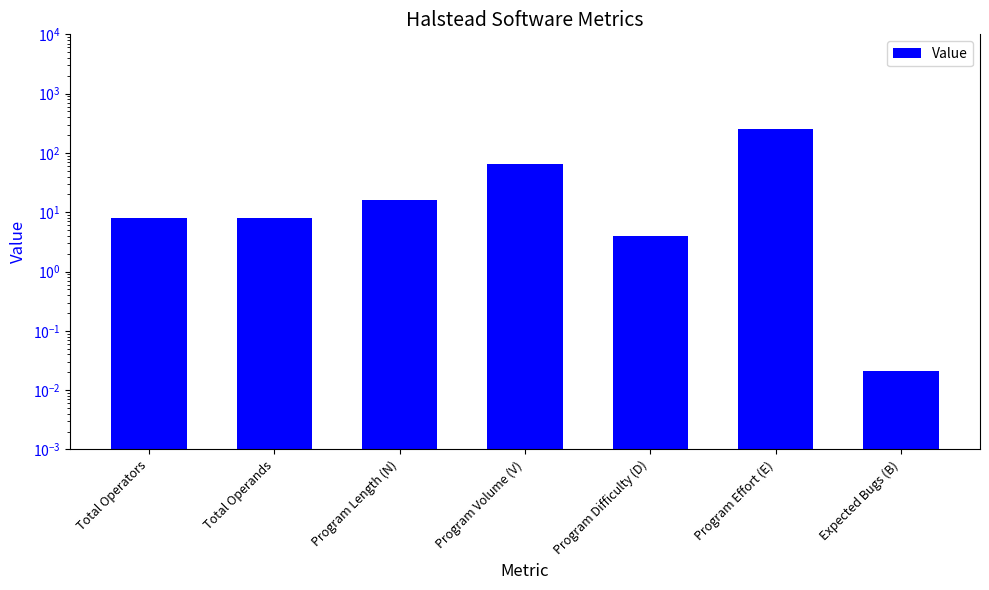

Rank the categories by value from highest to lowest.

Program Effort (E), Program Volume (V), Program Length (N), Total Operators, Total Operands, Program Difficulty (D), Expected Bugs (B)